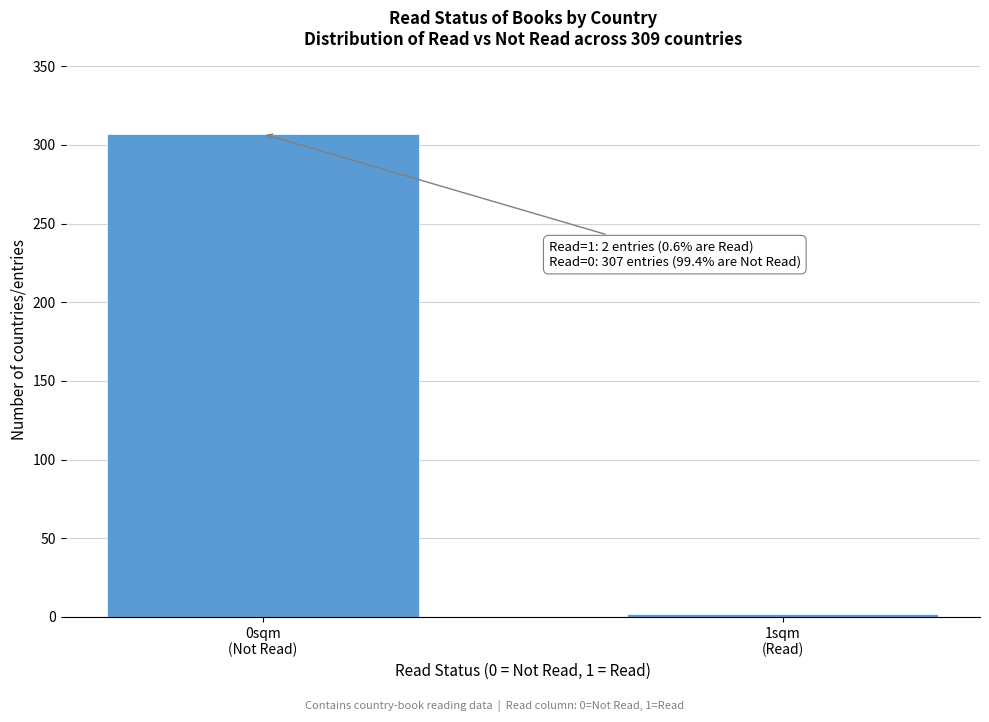

Reading right to left, what are all the values shown in this chart?

2	307